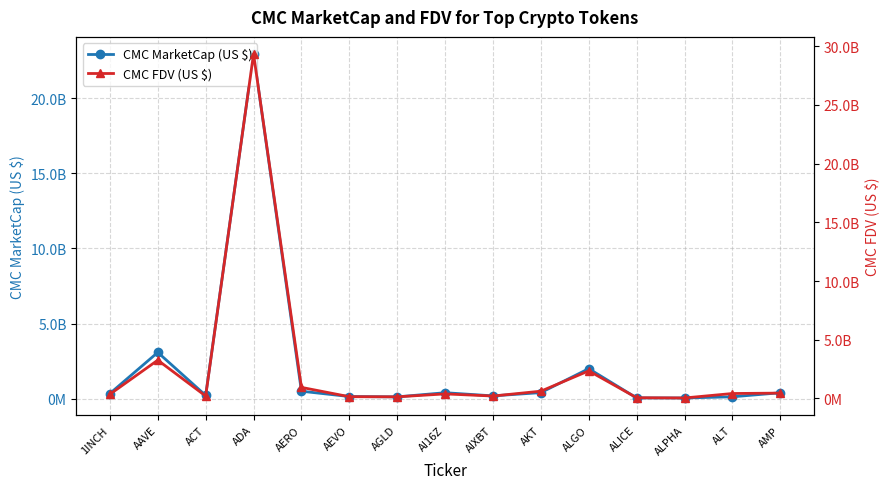

Reading left to right, list all the values displayed in this chart.

CMC MarketCap (US $): 338286045.3	3076631463.4	209706037.8	22945568496.1	490057619.3	137990700.3	114347000.7	390963042.9	179345044.5	398263917.9	1991583395.6	44198826.9	40475591.2	118612114.5	388196540.5
CMC FDV (US $): 361886721.6	3263833730.0	209706037.8	29327507769.5	946648594.1	152915259.5	141990841.1	390963427.5	209876245.8	623237700.0	2353445845.2	65081221.9	44527603.1	424835400.8	459344728.5